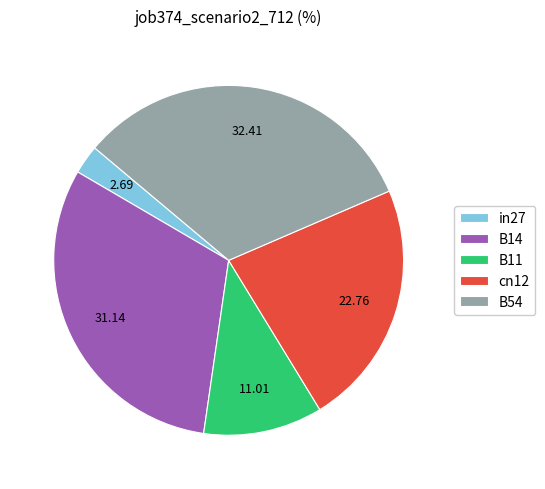

Is there any slice that represents more than half of the pie?

No